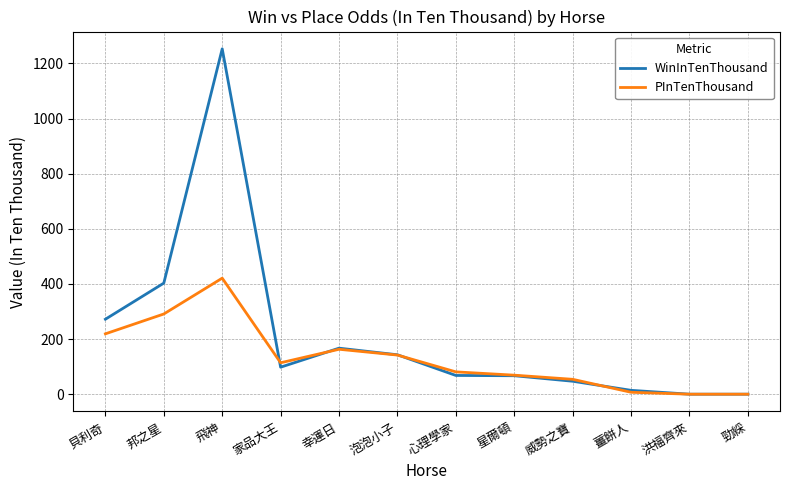

What is the sum of the PInTenThousand values at 威勢之寶 and 家品大王?

168